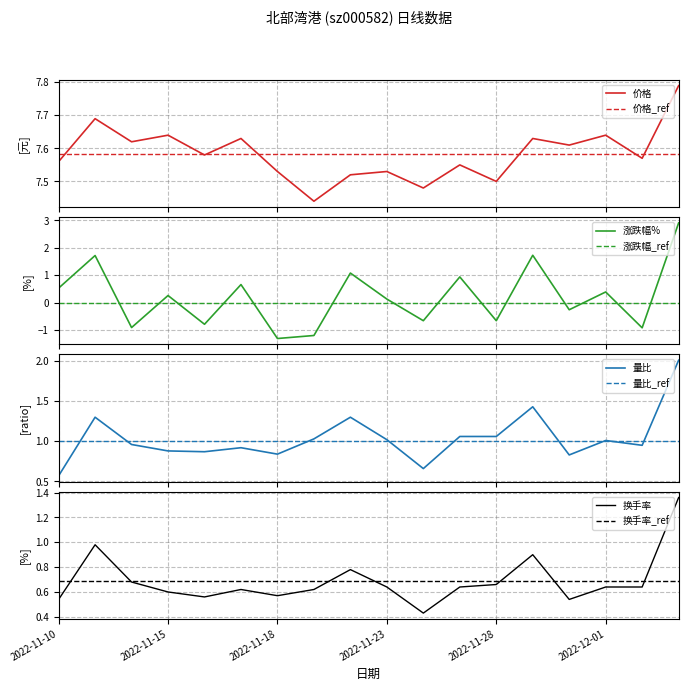

What is the minimum value for 涨跌幅%?

-1.3